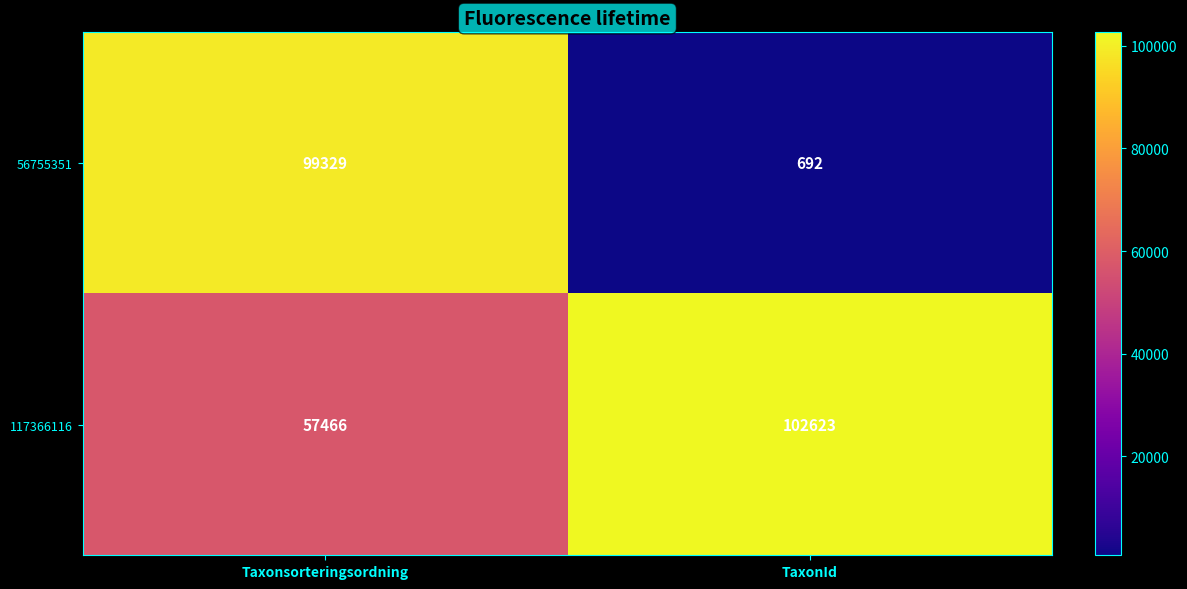

True or false: 117366116 has a value of 25383 at Taxonsorteringsordning.

False